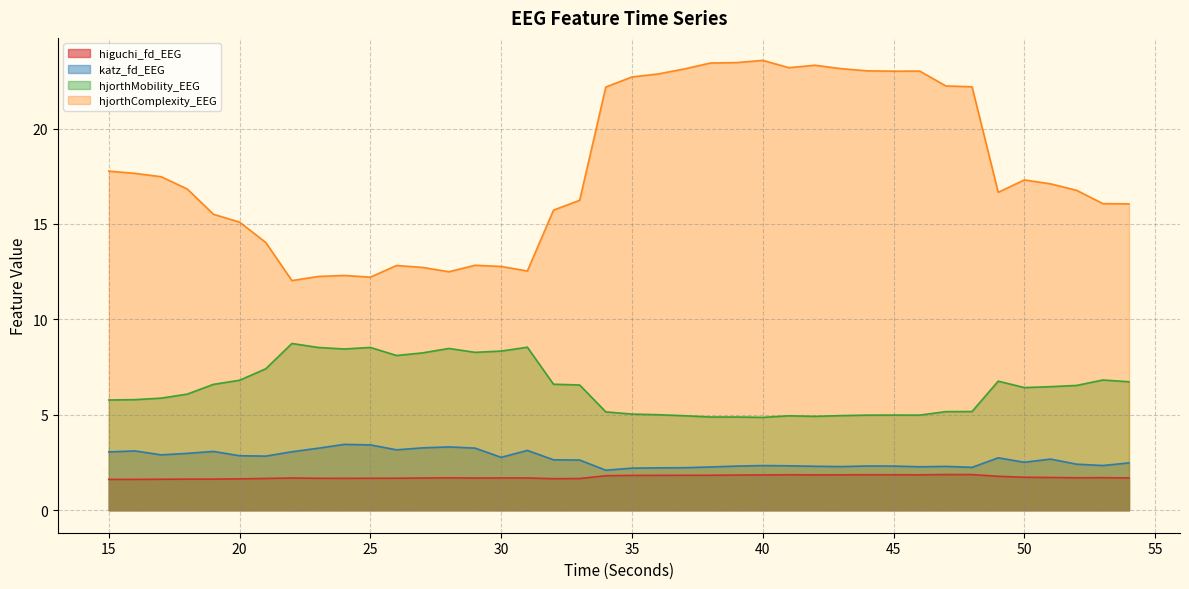

What is the average value of the hjorthComplexity_EEG series?

17.9